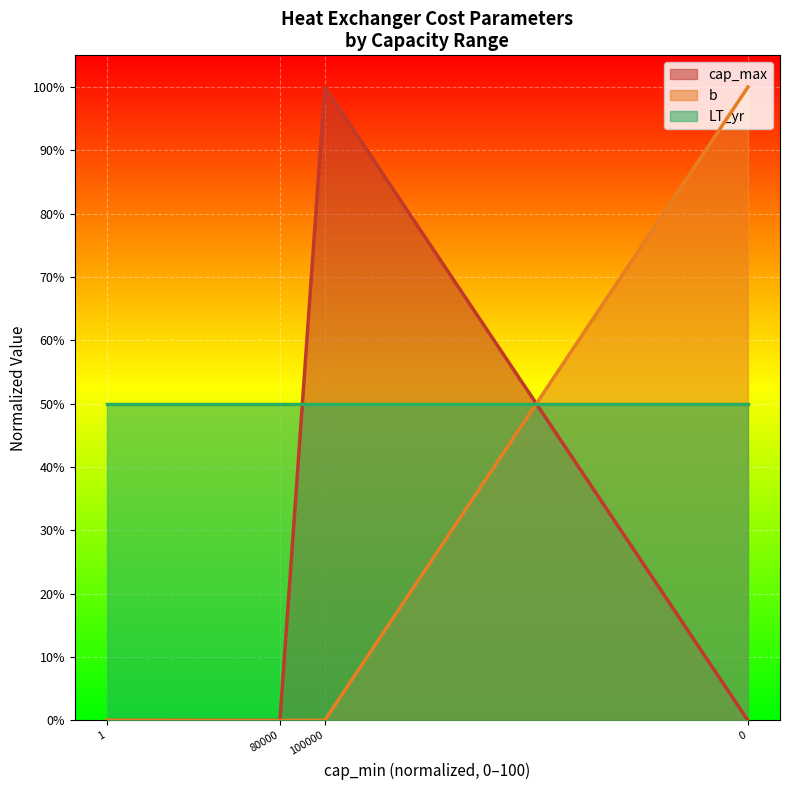

What are all the series names shown in the legend?

cap_max, b, LT_yr